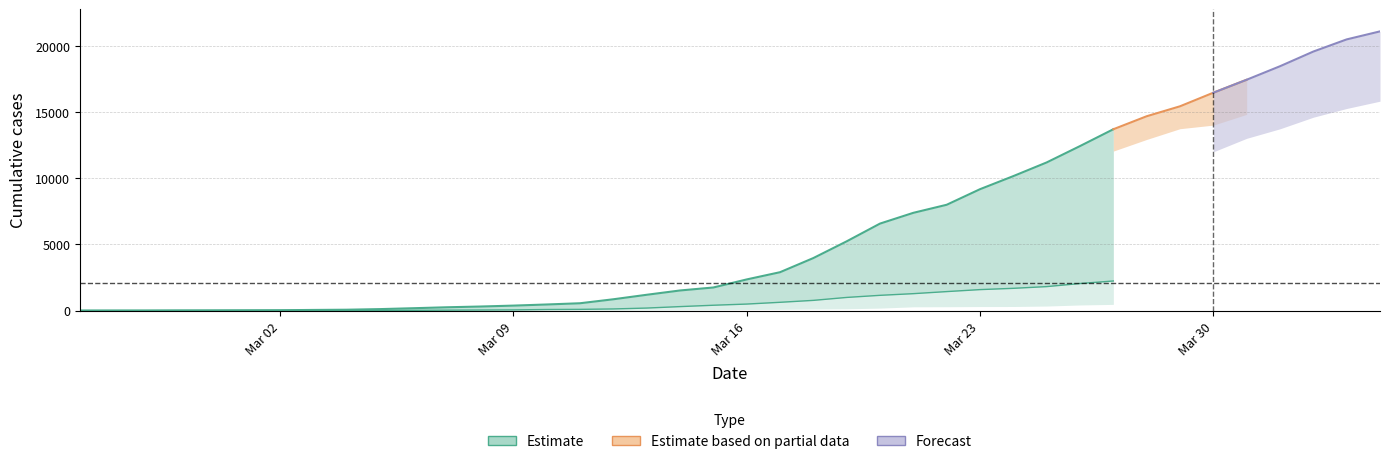

Between 28 and 6, which is larger?

28